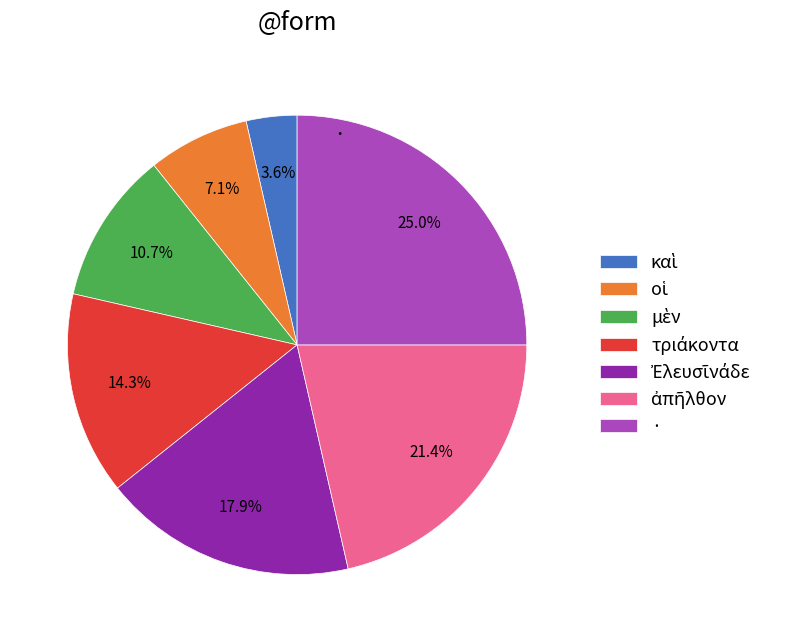

Is there a majority slice in this chart?

No